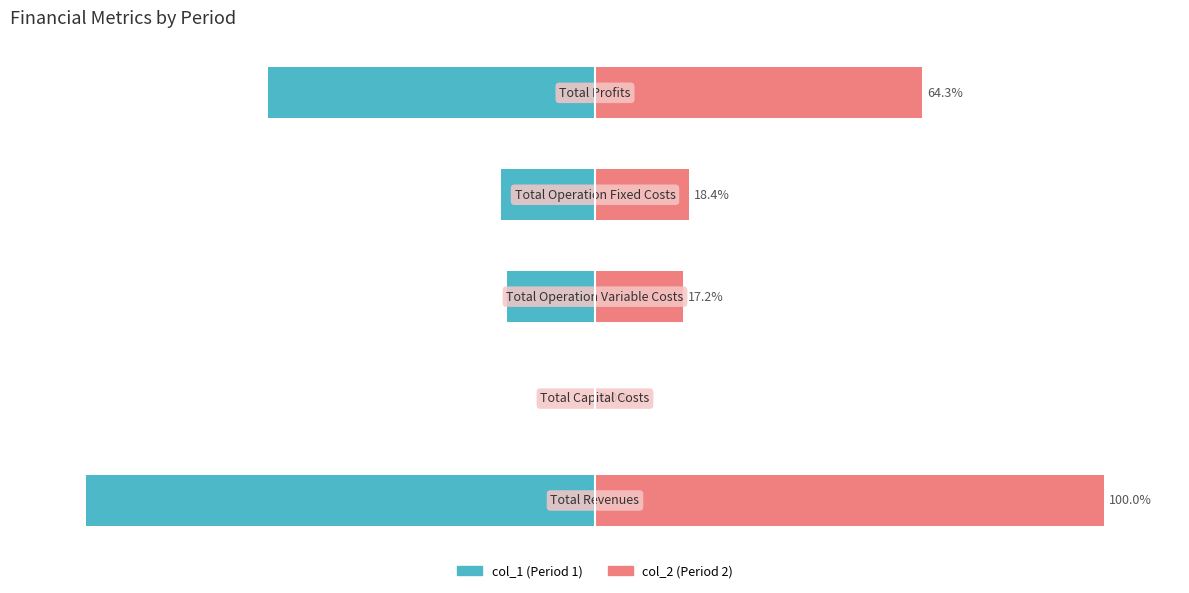

List the labels in order of col_2 value, largest first.

0, 4, 3, 2, 1